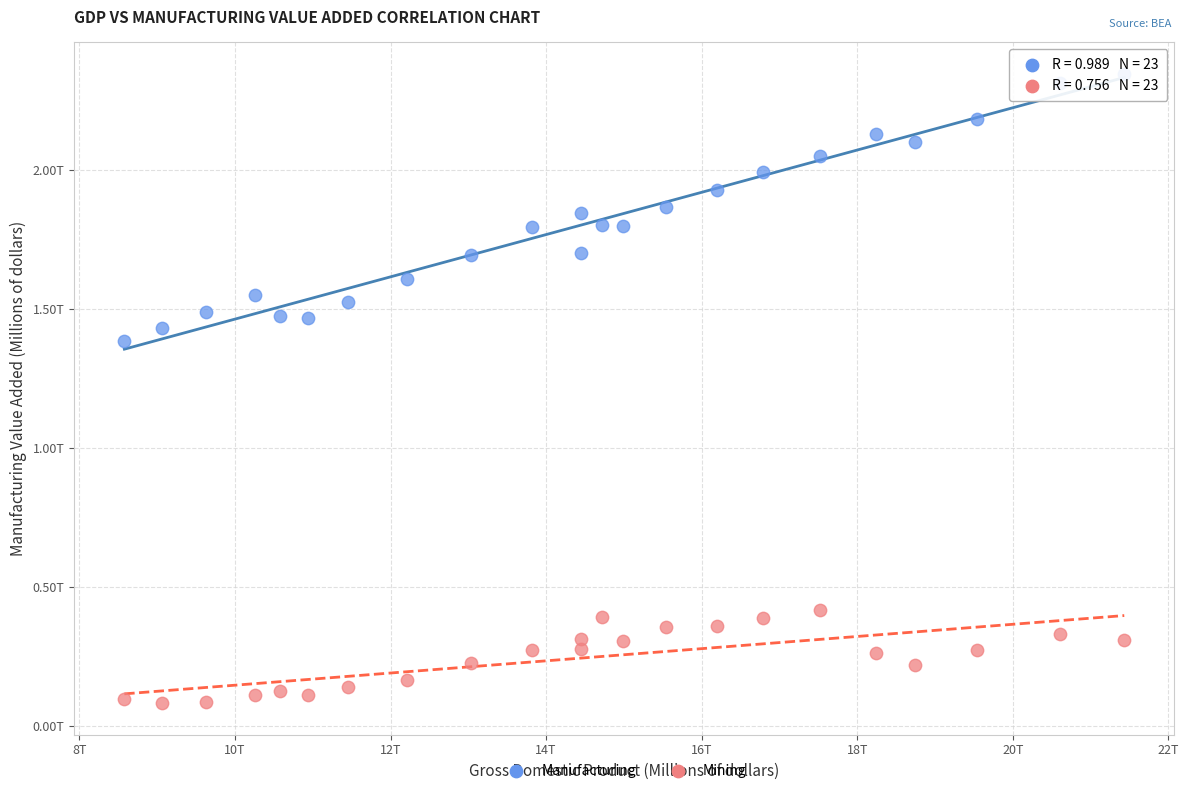

Which series contains the lowest Y value?

Mining